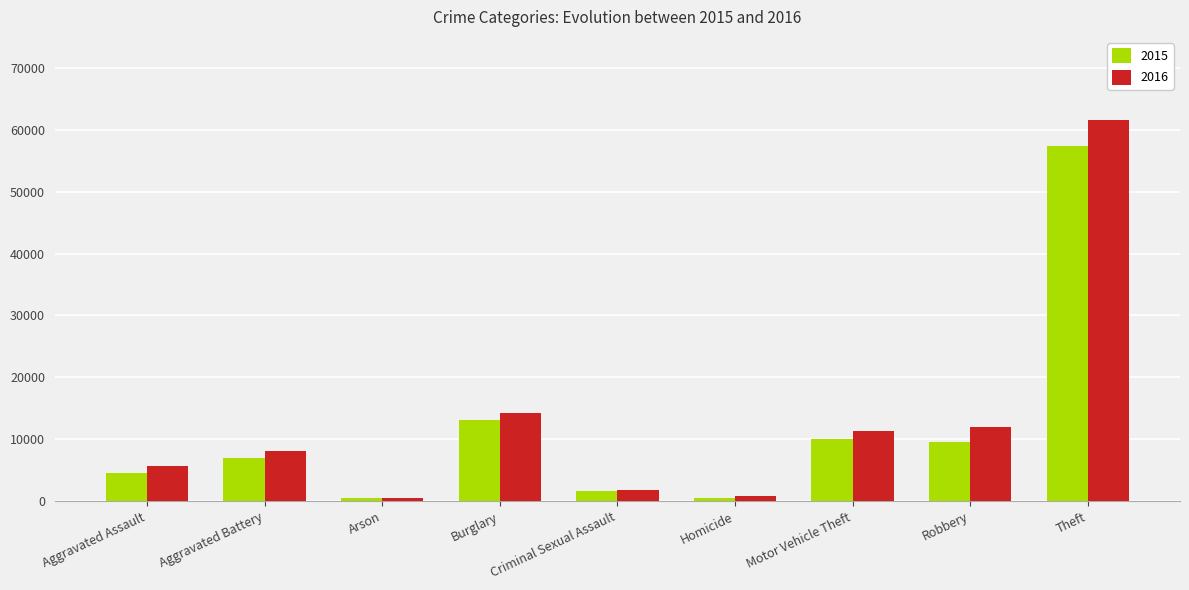

What is the minimum value for 2015?

448